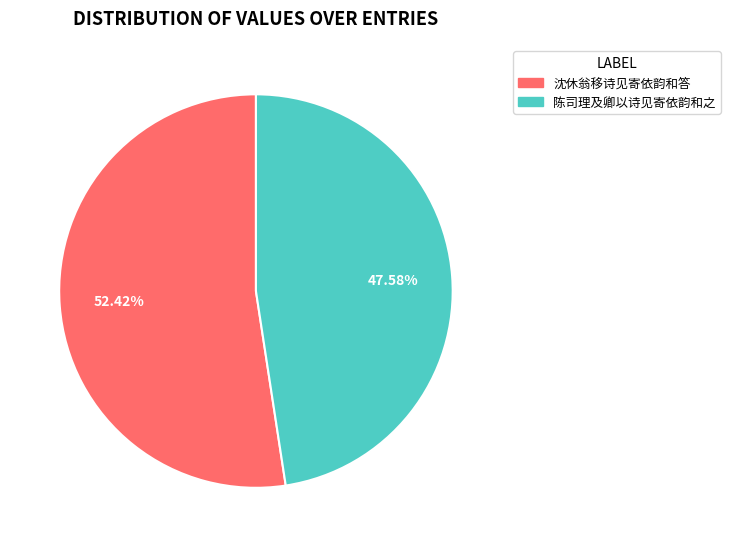

What is the majority slice?

沈休翁移诗见寄依韵和答